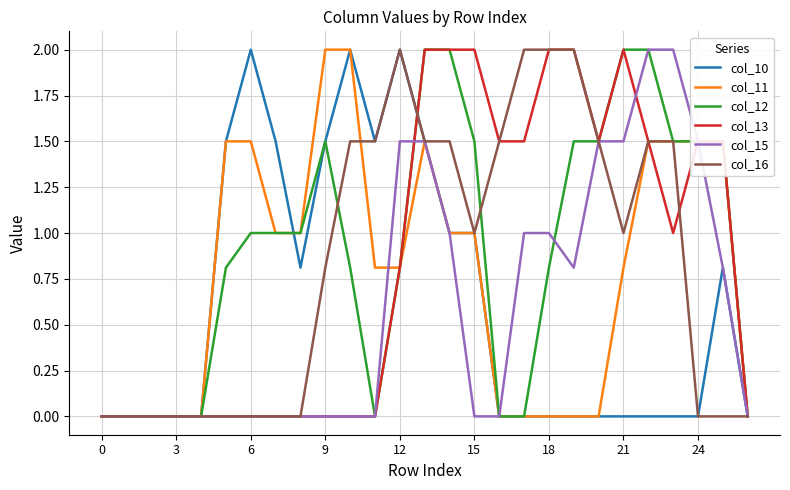

What is the greatest value displayed?

2.0